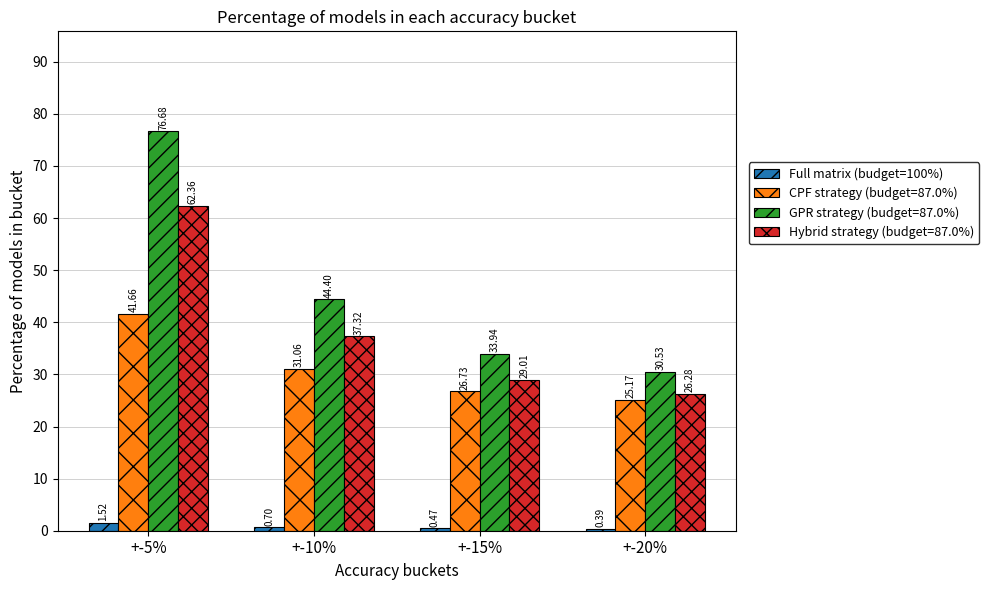

Are the bars horizontal?

No